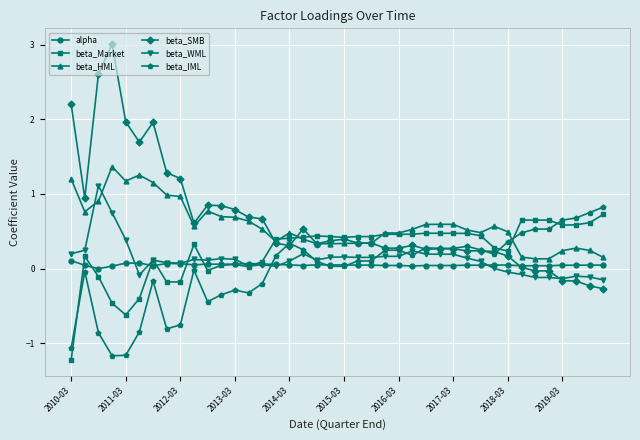

Which series has the widest spread of values?

beta_SMB